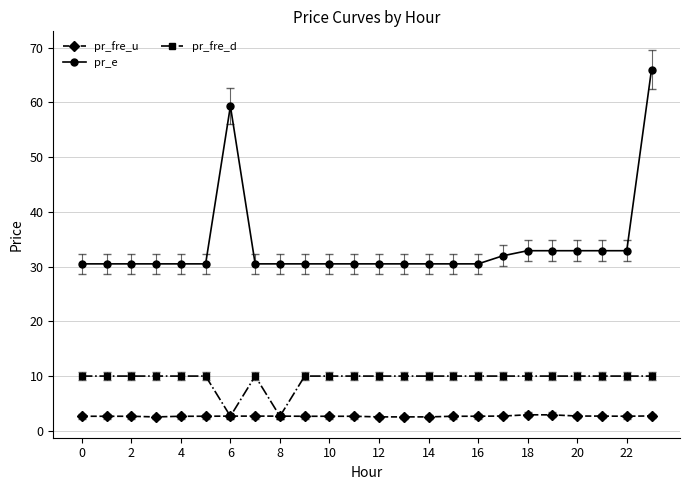

What is the value of the pr_e point at the 24th from the left?

66.0